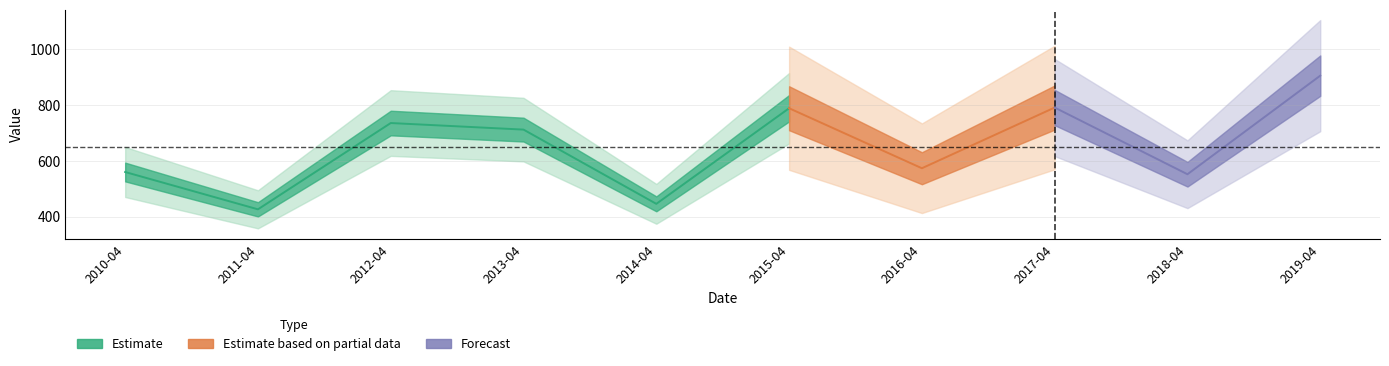

The value at 2010-04-15 is 560.0. True or false?

True